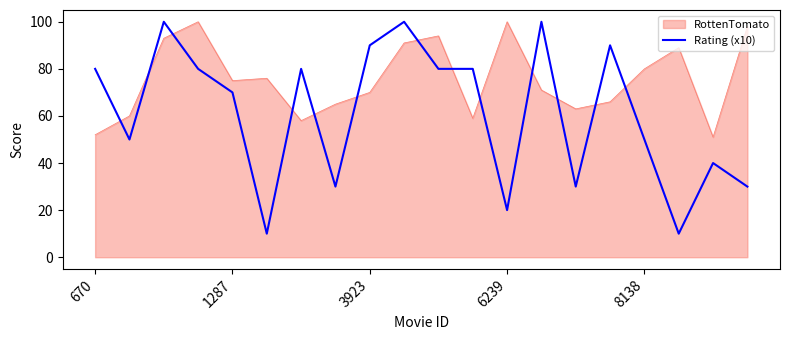

Which series has the widest spread of values?

Rating (x10)